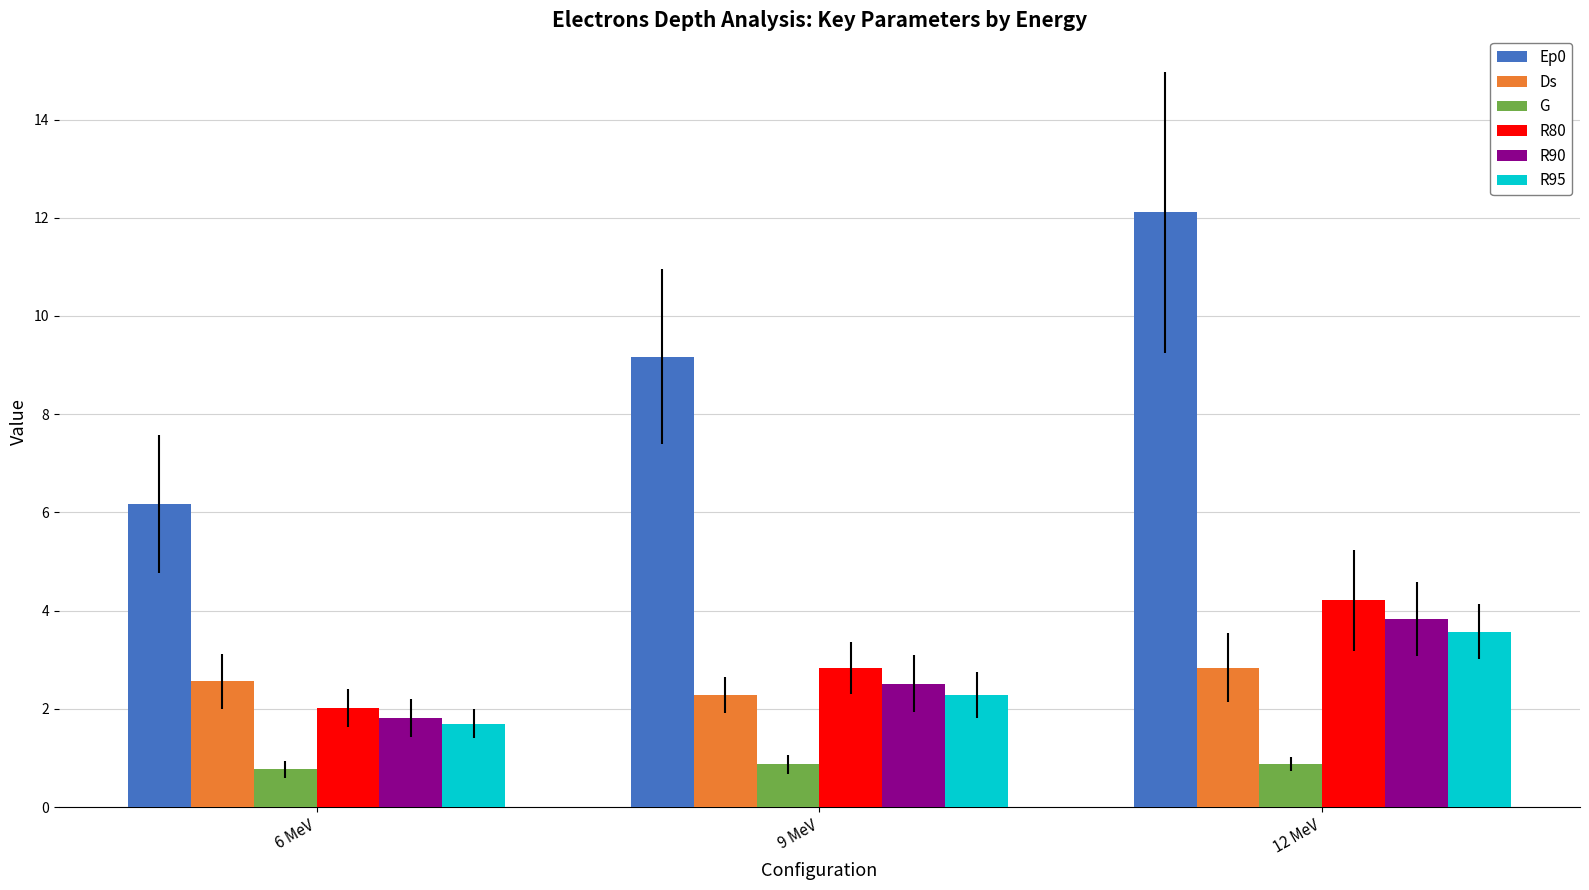

Which series has the widest spread of values?

Ep0